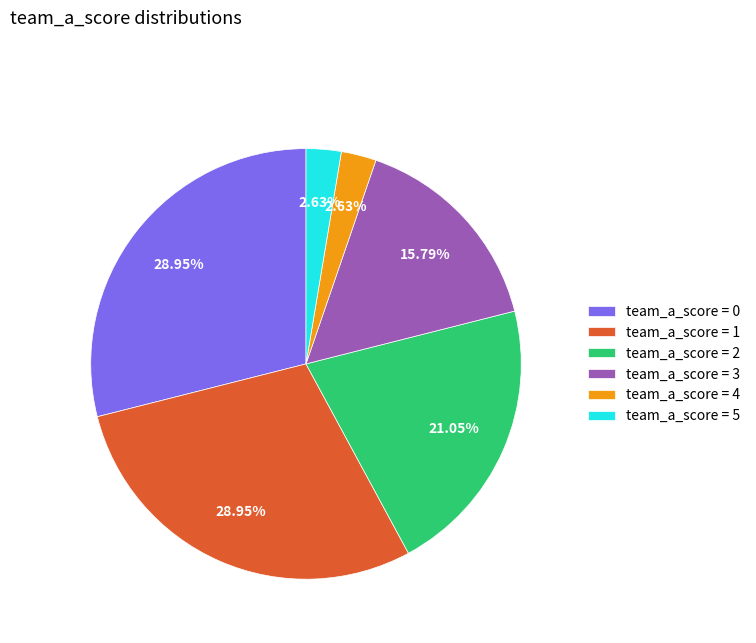

Is the sum of team_a_score = 3 and team_a_score = 2 greater than half?

No